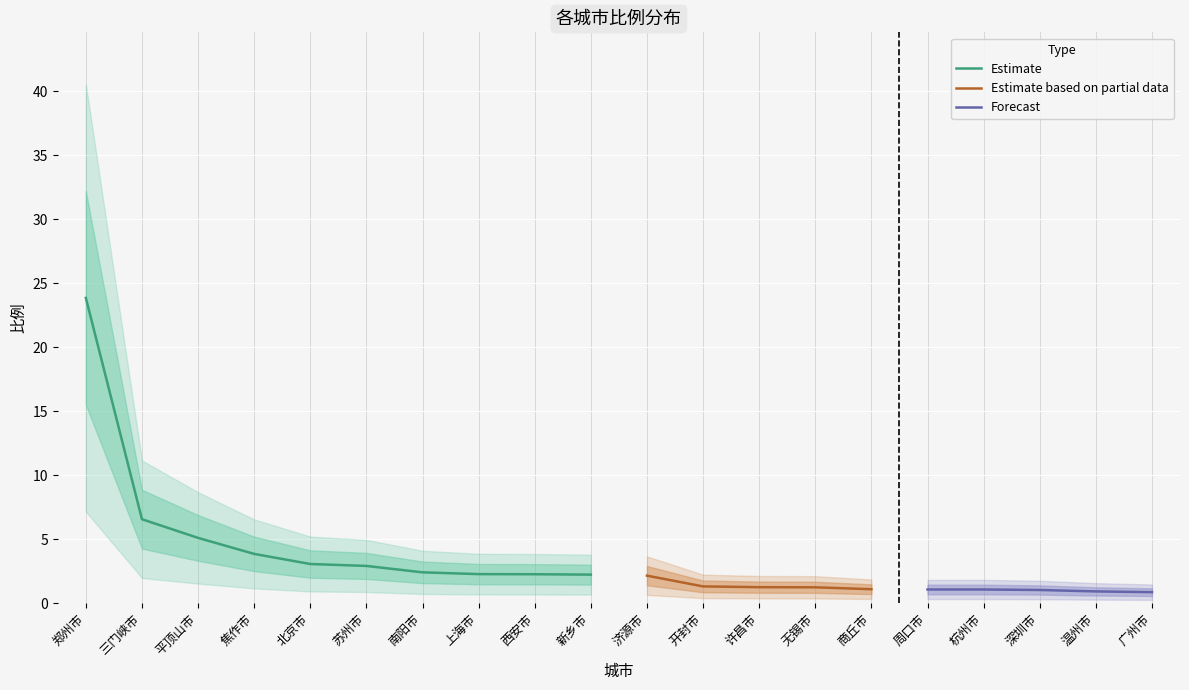

What is the label of the 15th point from the left?

商丘市